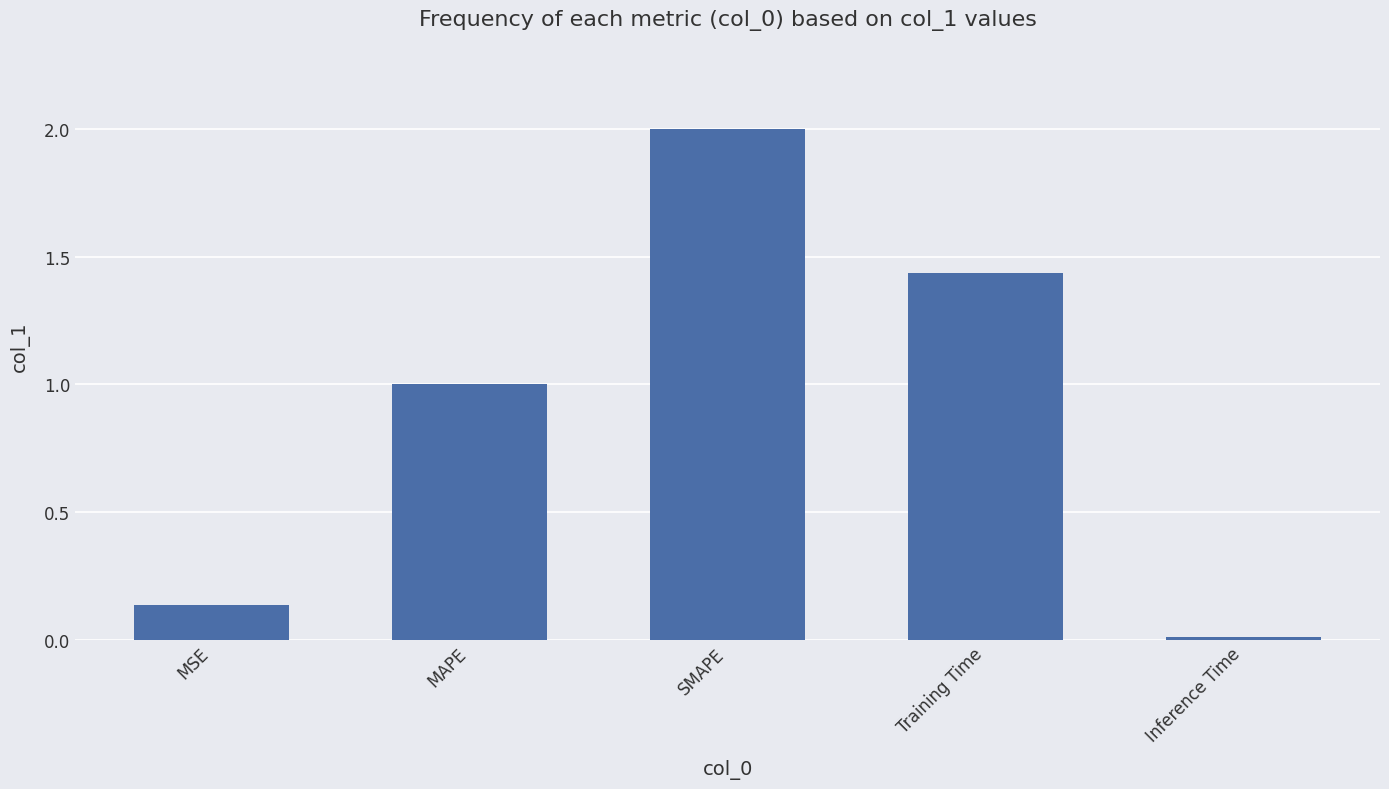

What is the change in value from MSE to SMAPE?

+1.9